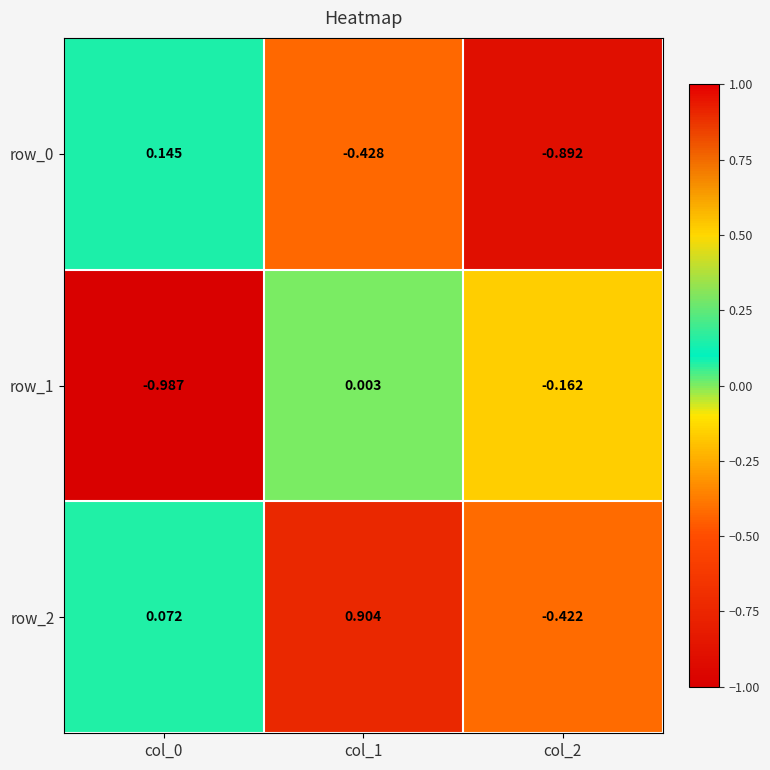

At which category is the sum across all series the highest?

col_1